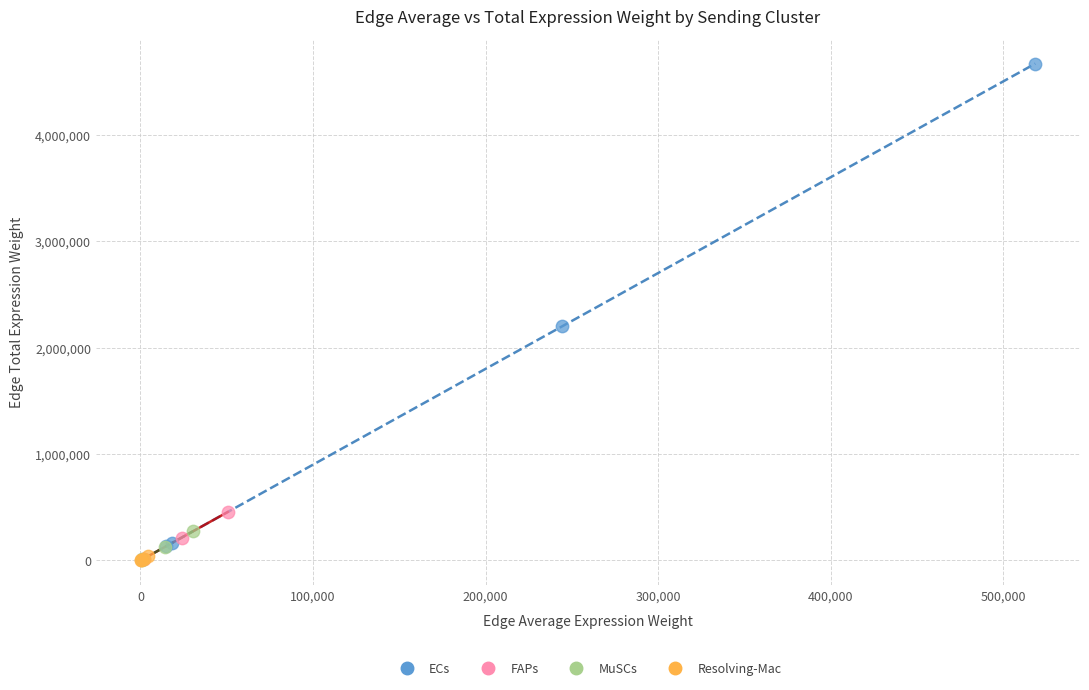

Which series has the widest spread of Y values?

ECs